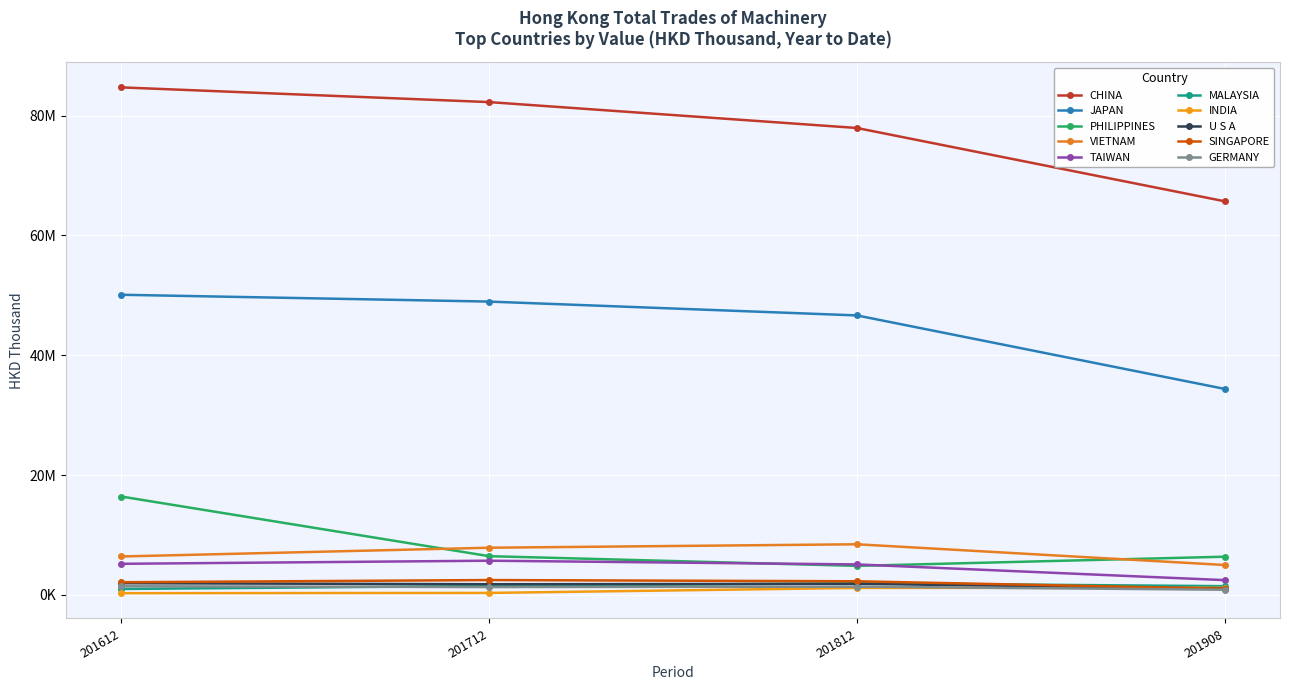

Is this an area chart (filled region under the line)?

No